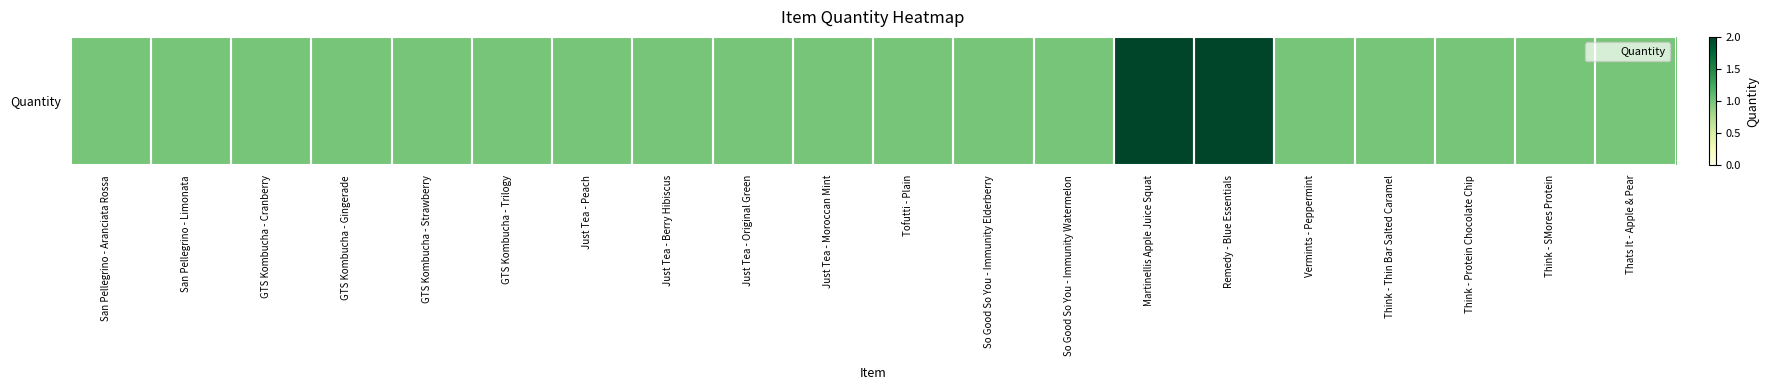

List the labels in order of value, largest first.

Martinellis Apple Juice Squat, Remedy - Blue Essentials, San Pellegrino - Aranciata Rossa, San Pellegrino - Limonata, GTS Kombucha - Cranberry, GTS Kombucha - Gingerade, GTS Kombucha - Strawberry, GTS Kombucha - Trilogy, Just Tea - Peach, Just Tea - Berry Hibiscus, Just Tea - Original Green, Just Tea - Moroccan Mint, Tofutti - Plain, So Good So You - Immunity Elderberry, So Good So You - Immunity Watermelon, Vermints - Peppermint, Think - Thin Bar Salted Caramel, Think - Protein Chocolate Chip, Think - SMores Protein, Thats It - Apple & Pear